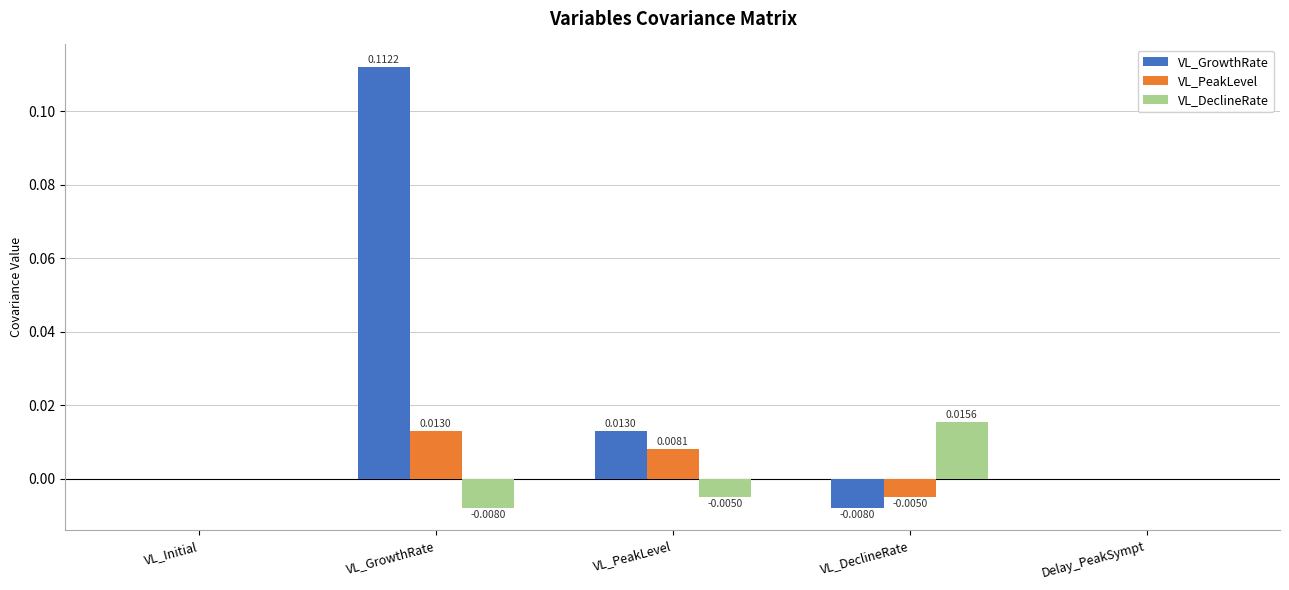

What are all the series names shown in the legend?

VL_GrowthRate, VL_PeakLevel, VL_DeclineRate